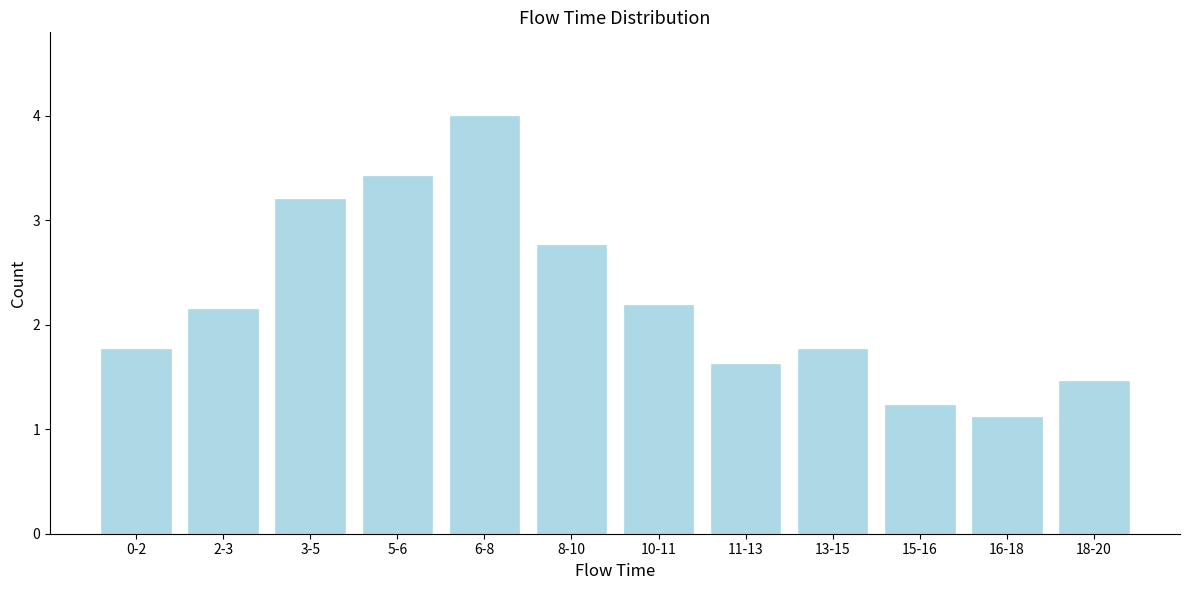

Reading right to left, extract all data points from this chart.

18-20=1.5	16-18=1.1	15-16=1.2	13-15=1.8	11-13=1.6	10-11=2.2	8-10=2.8	6-8=4.0	5-6=3.4	3-5=3.2	2-3=2.2	0-2=1.8